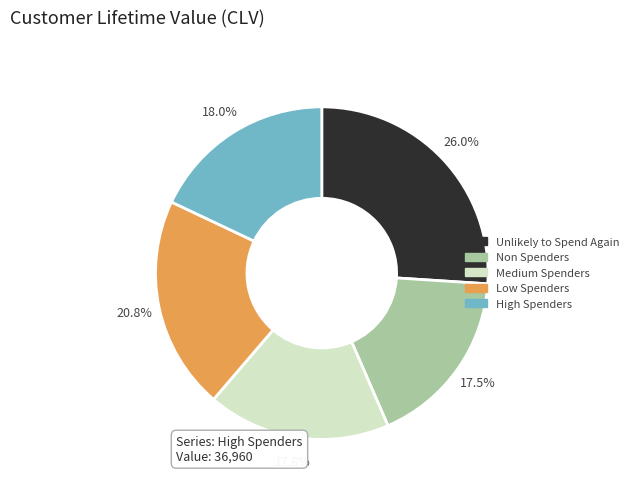

Count the number of slices in the pie.

5